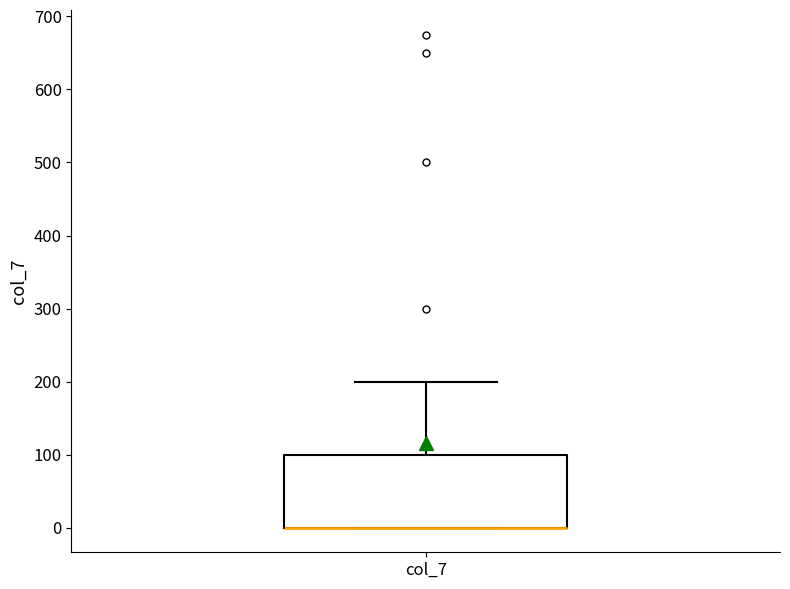

Read this box plot against the y-axis: the position of the median line, the range covered by the box, and the ends of both whiskers. The values are not printed on the chart, so give them approximately, as read against the axis.

median 0 (drawn on the box's lower edge), box 0 to 100, whiskers 0 to 200